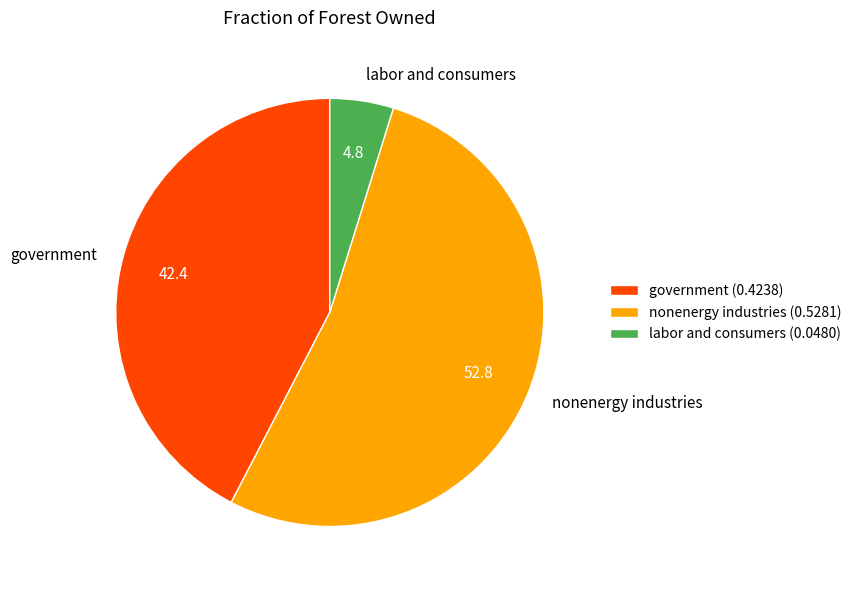

Rank the categories by value from highest to lowest.

nonenergy industries, government, labor and consumers